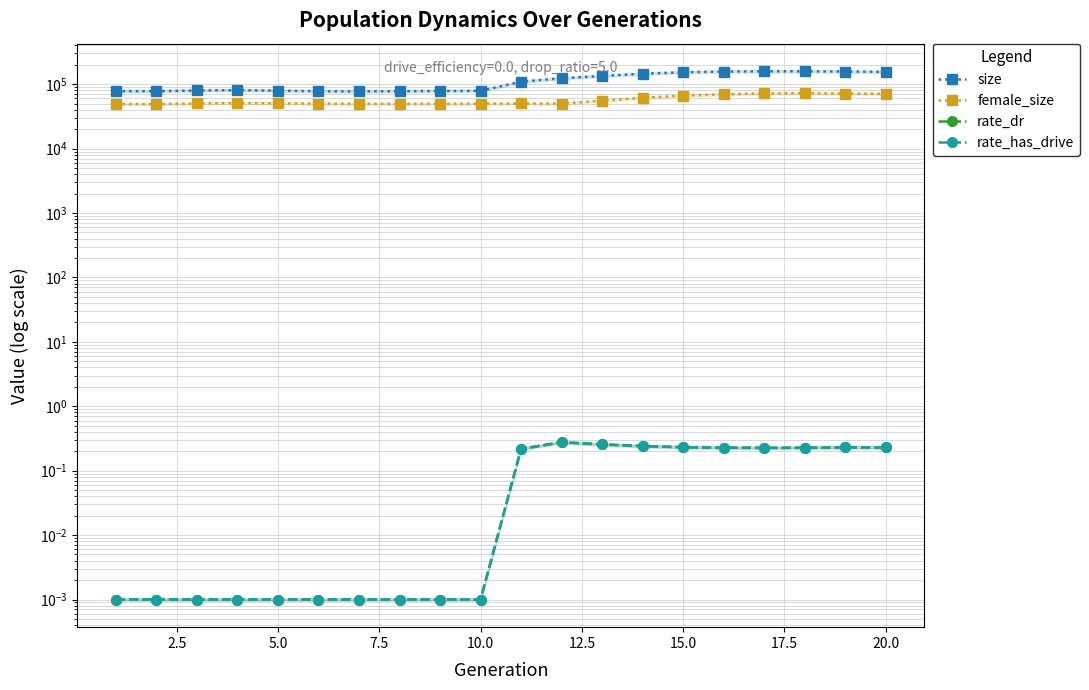

What are all the series names shown in the legend?

size, female_size, rate_dr, rate_has_drive